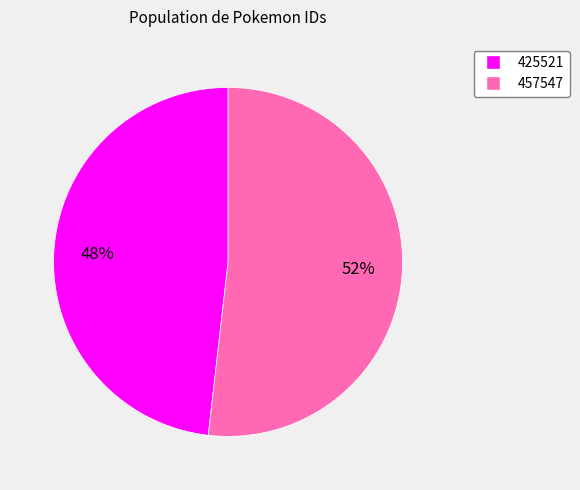

Combined, do 457547 and 425521 account for over 50%?

Yes